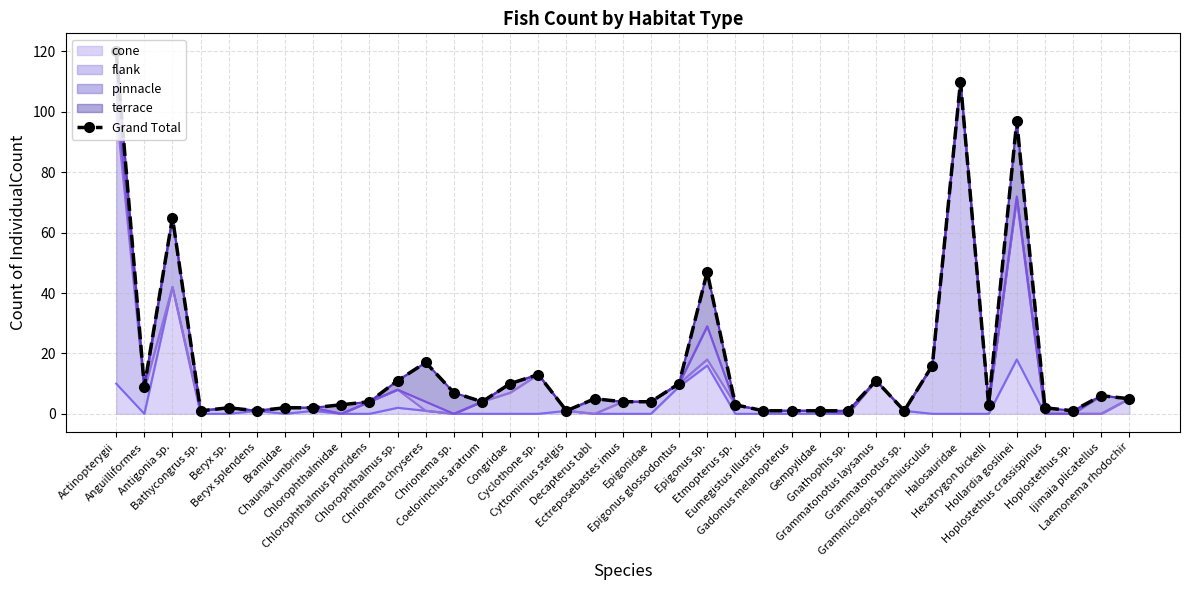

What is the change in value from Hexatrygon bickelli to Laemonema rhodochir?

+2